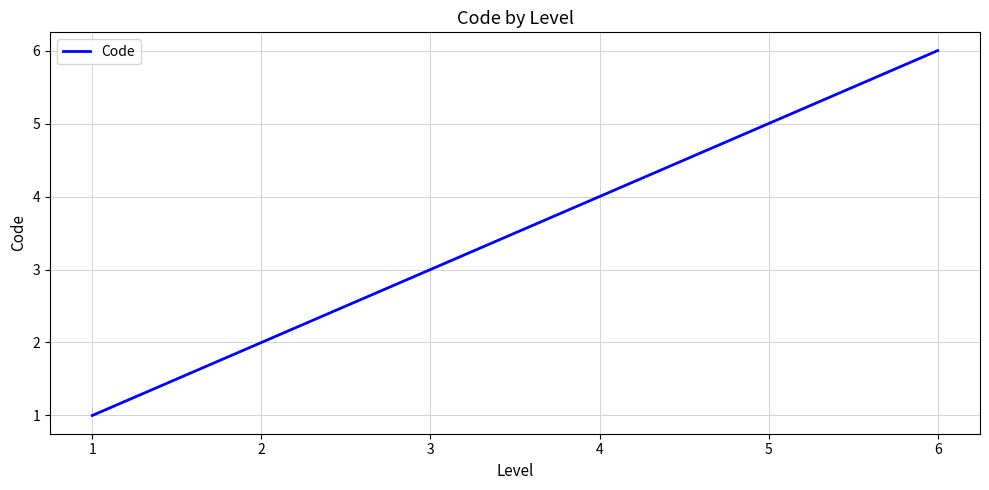

At which category does the chart reach its minimum across all series?

1